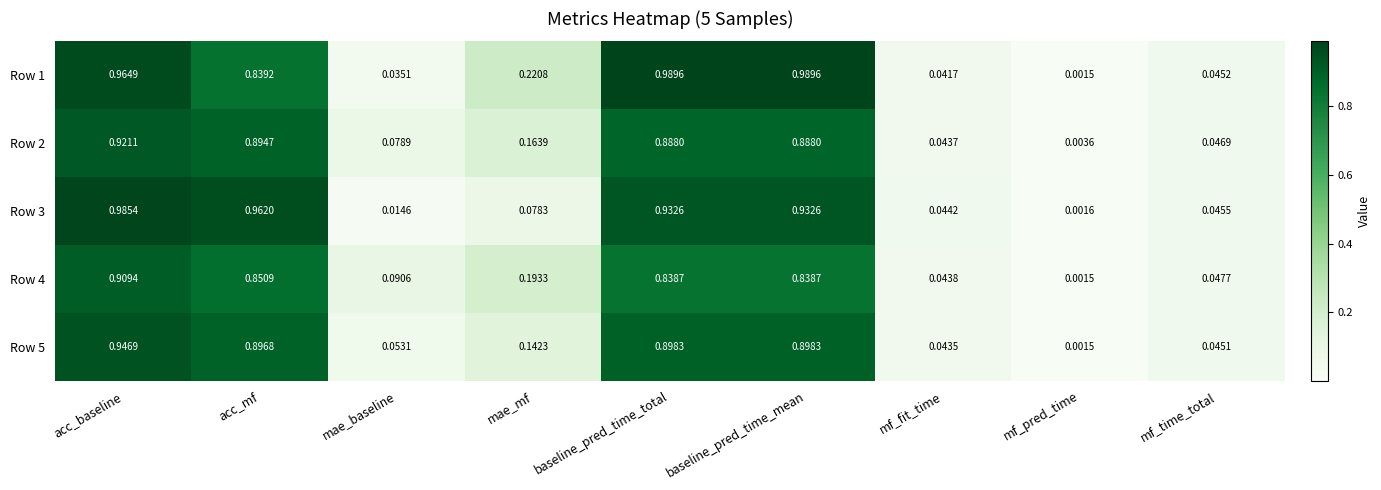

At which label is Row 3 closest to 0?

mf_pred_time